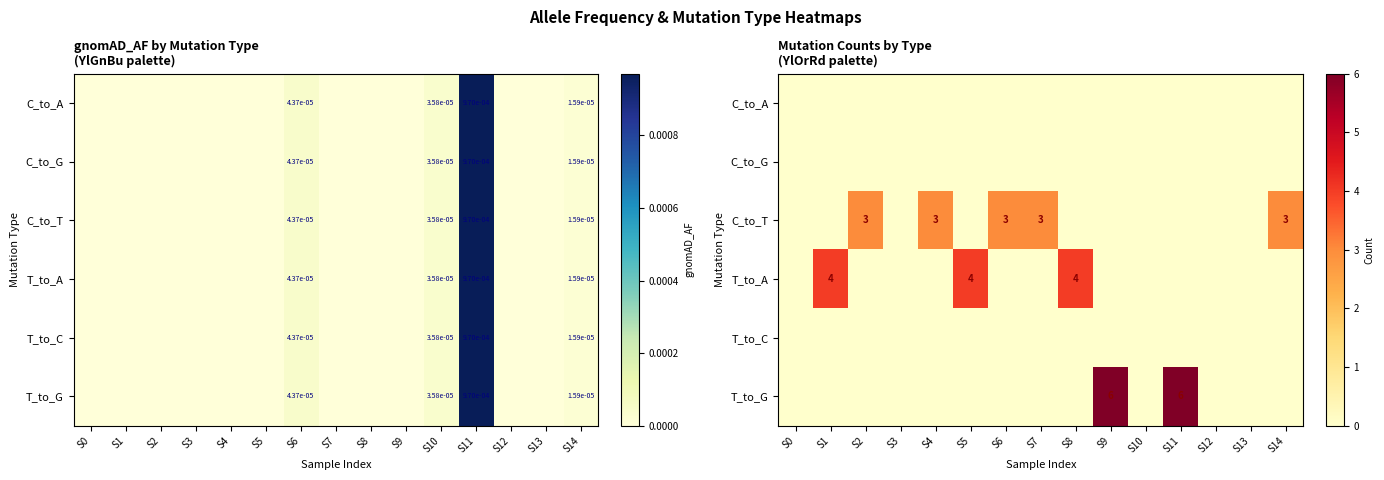

Rank the series by their maximum value, from lowest to highest.

C_to_A, C_to_G, T_to_C, C_to_T, T_to_A, T_to_G